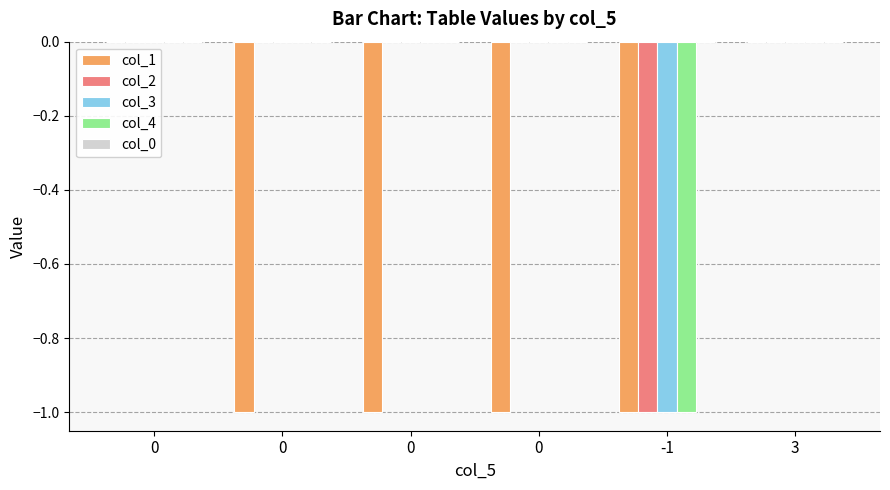

Reading left to right, what are all the values shown in this chart?

col_1: 0	-1	-1	-1	-1	0
col_2: 0	0	0	0	-1	0
col_3: 0	0	0	0	-1	0
col_4: 0	0	0	0	-1	0
col_0: 0	0	0	0	0	0